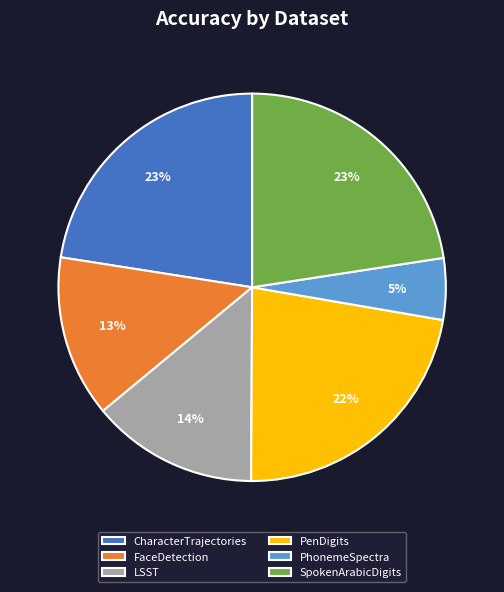

True or false: SpokenArabicDigits accounts for 23% of the total.

True